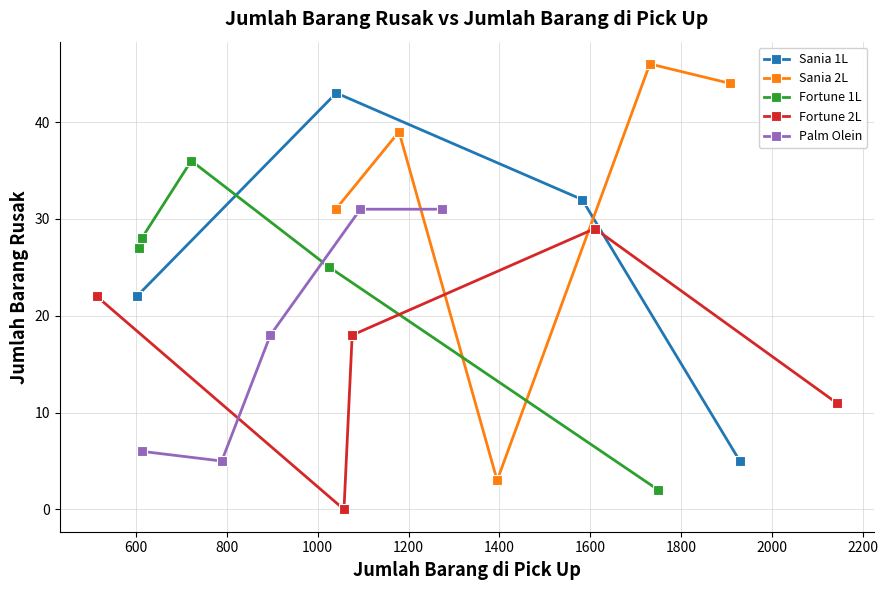

True or false: Sania 2L has more than 2 interior local peaks.

False